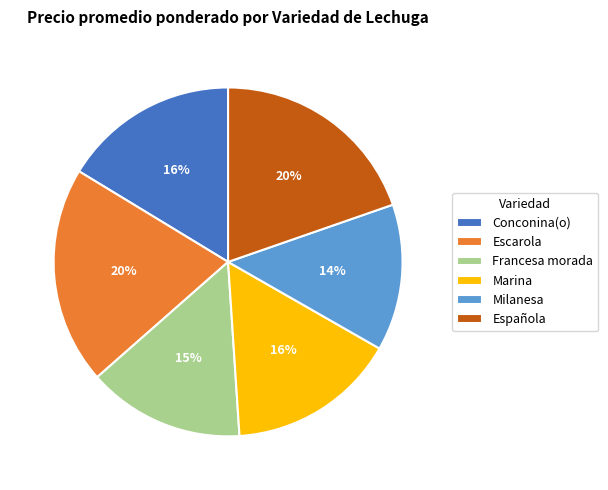

What is the smallest slice in the pie chart?

Milanesa